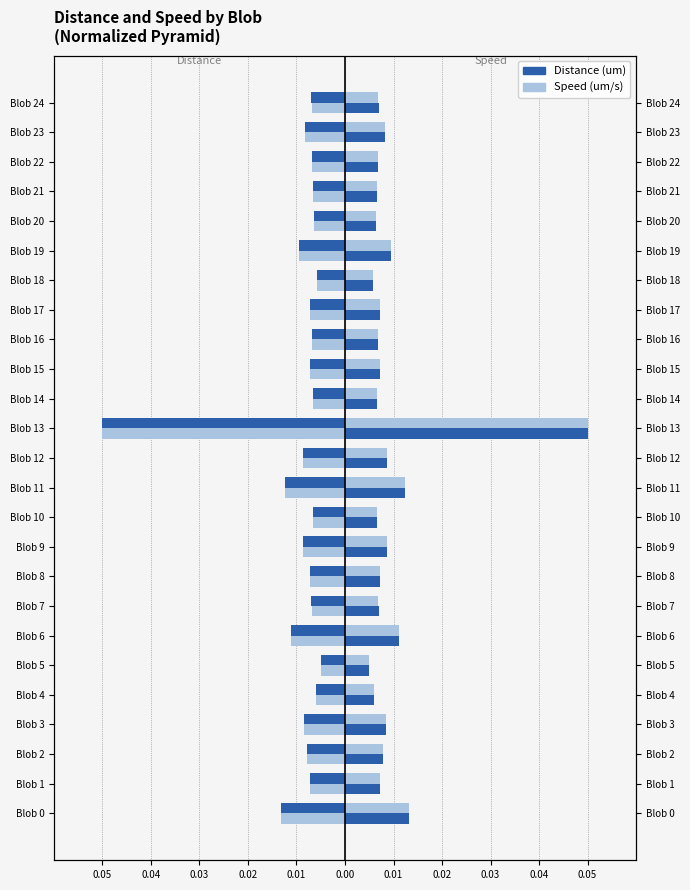

What is the label of the 13th bar from the right?

12